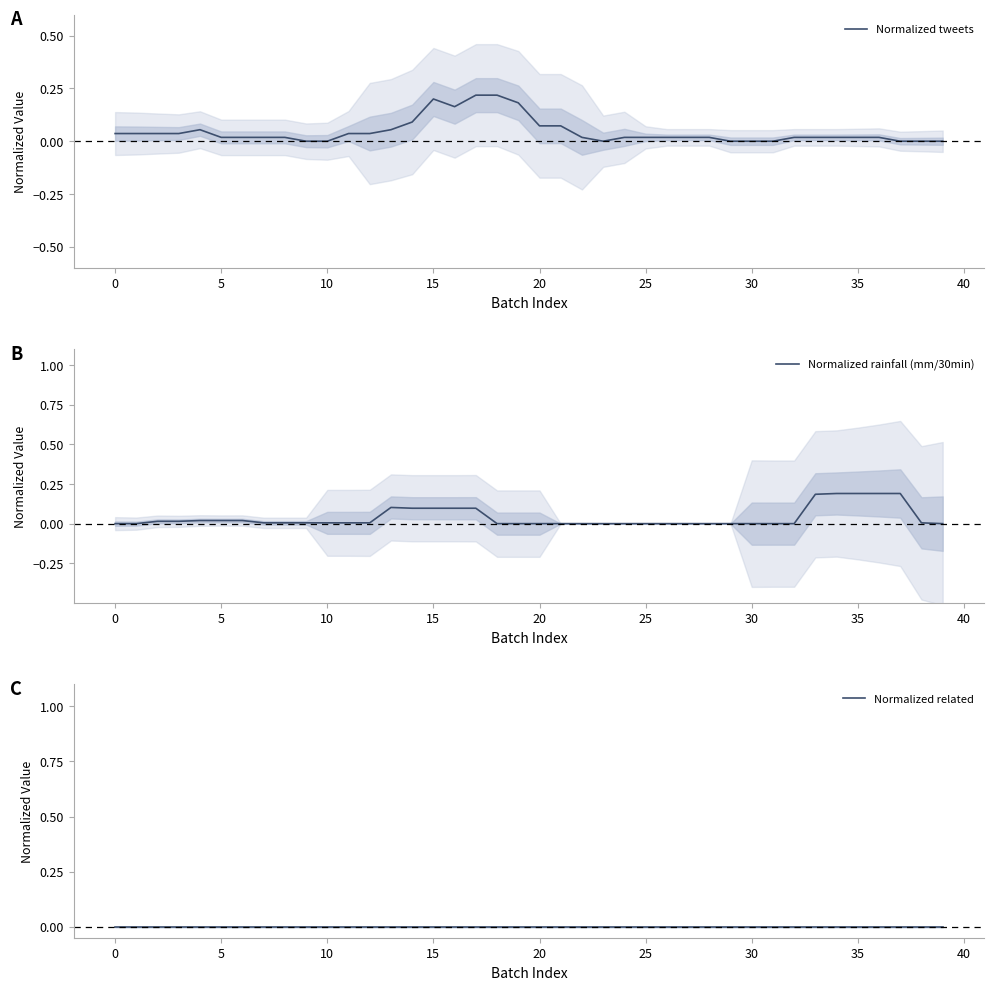

True or false: Normalized tweets and Normalized related cross at least once.

False